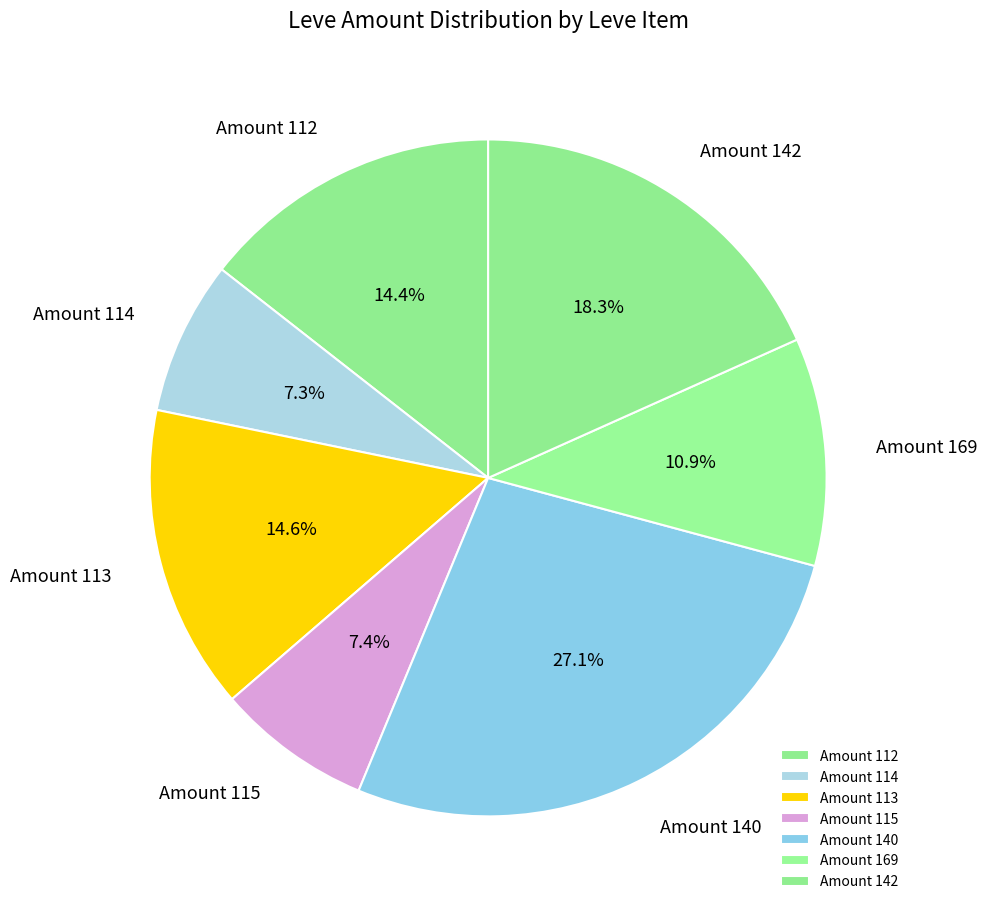

Between Amount 169 and Amount 112, which is larger?

Amount 112